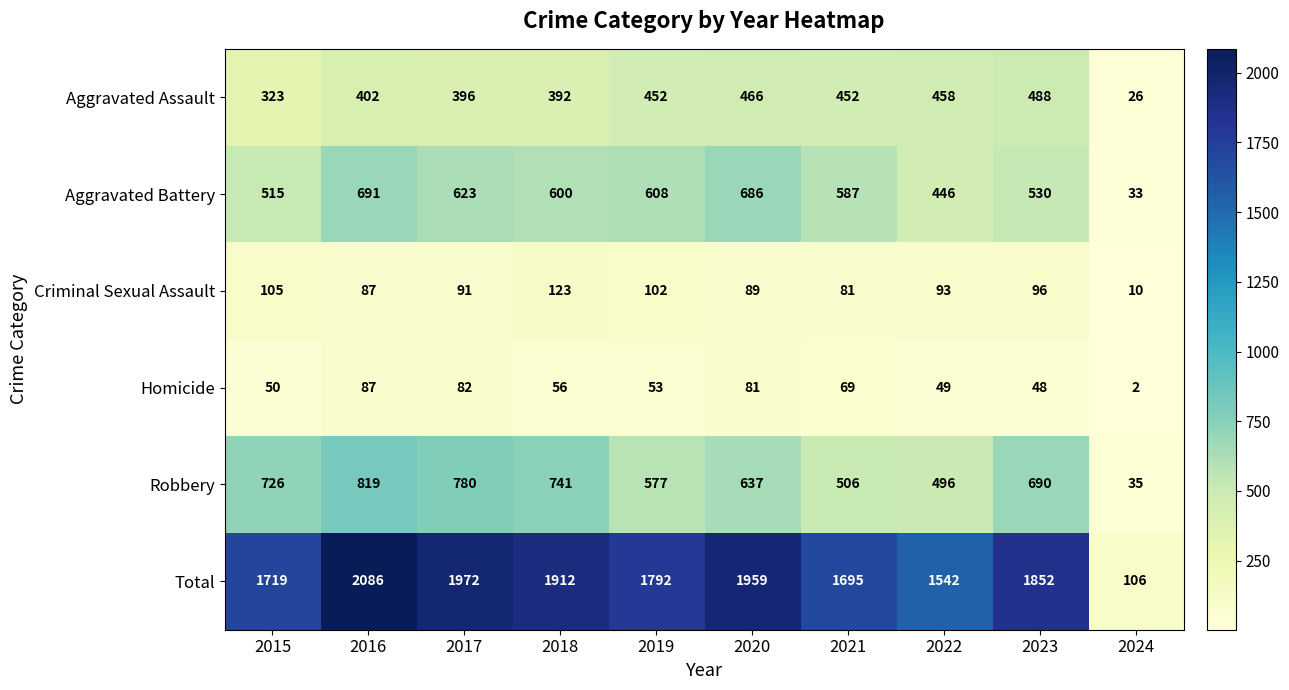

What is the difference between the maximum and minimum values in the Criminal Sexual Assault series?

113